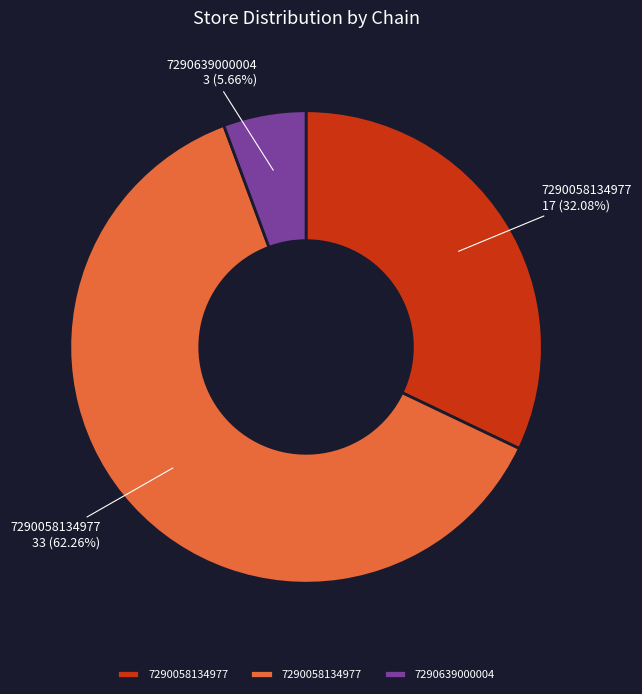

How many segments does this pie chart have?

3